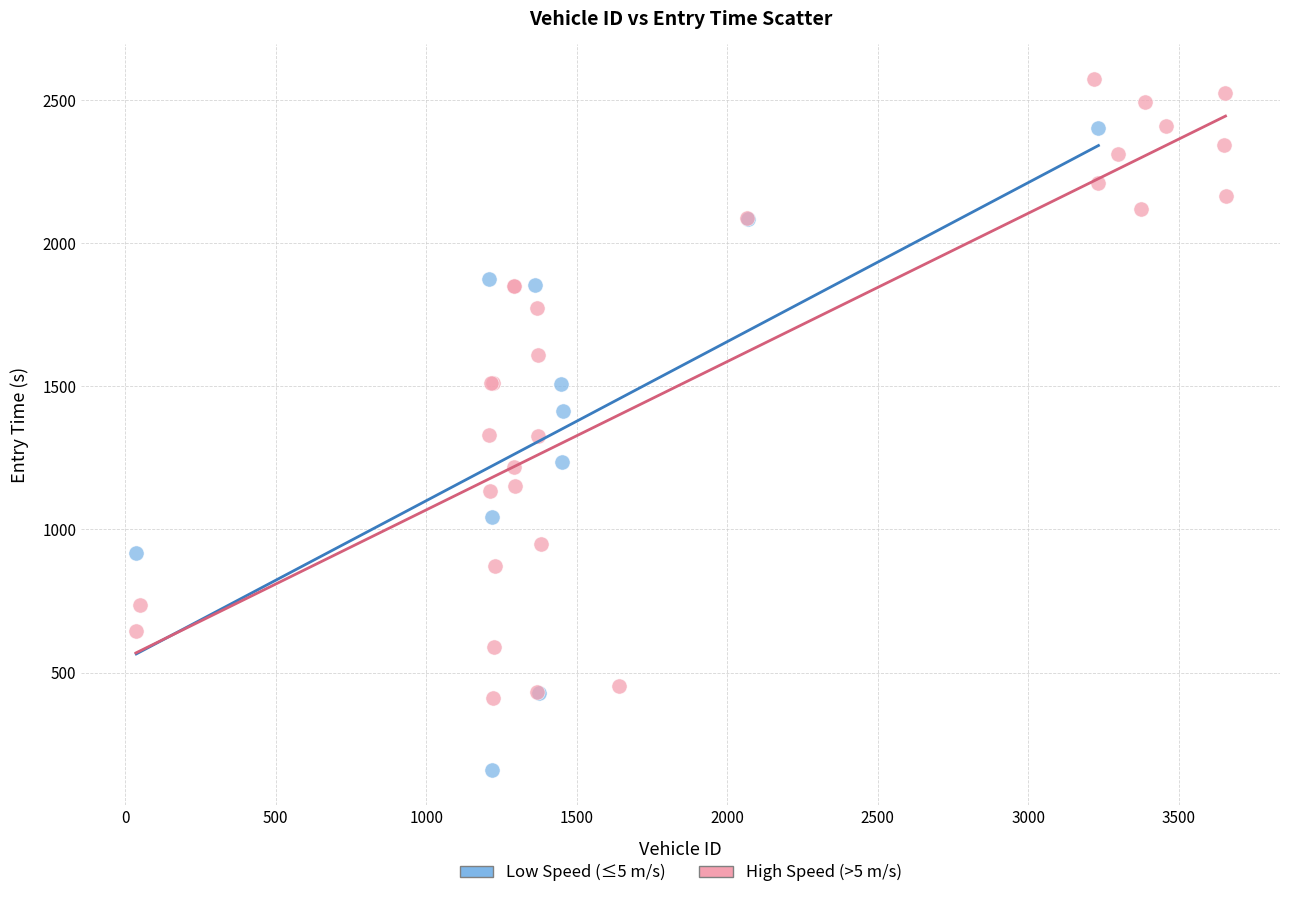

Which series contains the highest Y value?

High Speed (>5 m/s)